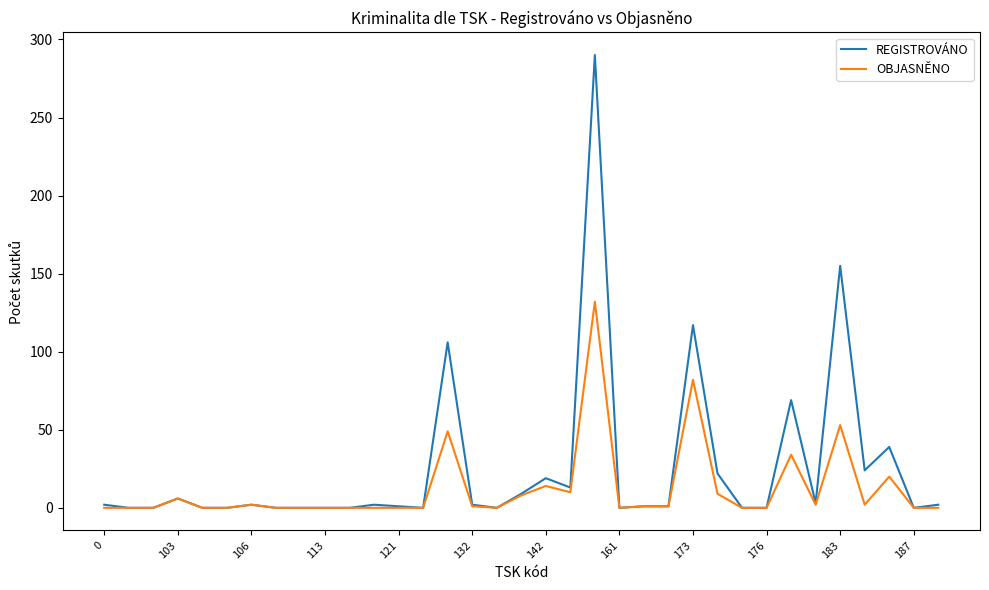

Rank the series by their maximum value, from highest to lowest.

REGISTROVÁNO, OBJASNĚNO